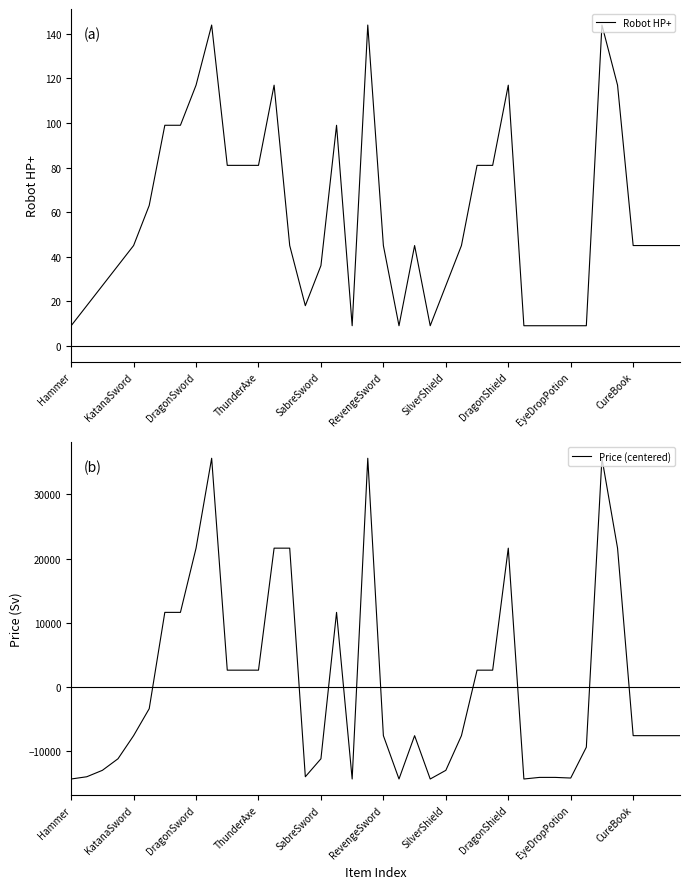

True or false: Price (centered) has more than 0 interior local peaks.

True